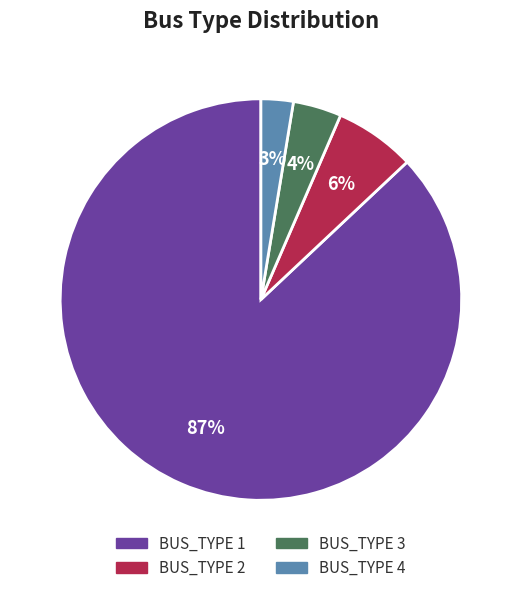

To the nearest percent, what is the difference between the BUS_TYPE 4 and BUS_TYPE 3 slice percentages?

1%